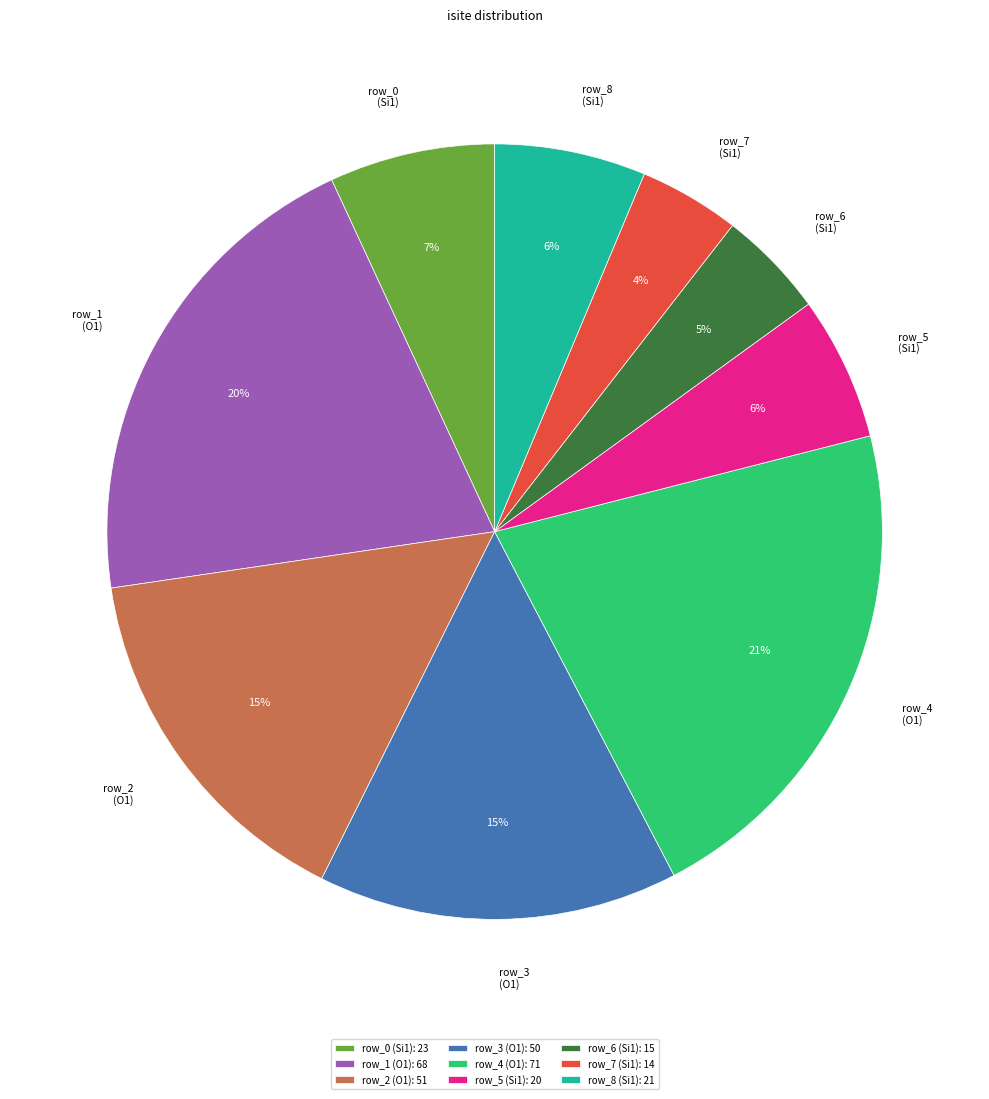

What percentage is the row_7 slice, to the nearest percent?

4%